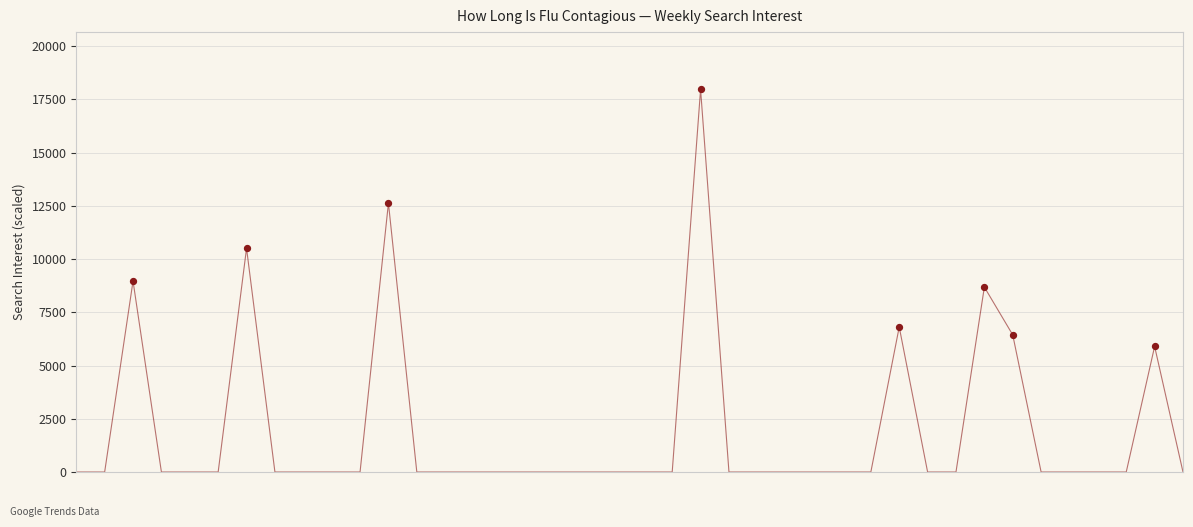

What Y value in the scatter plot is closest to 11928?

12627.8